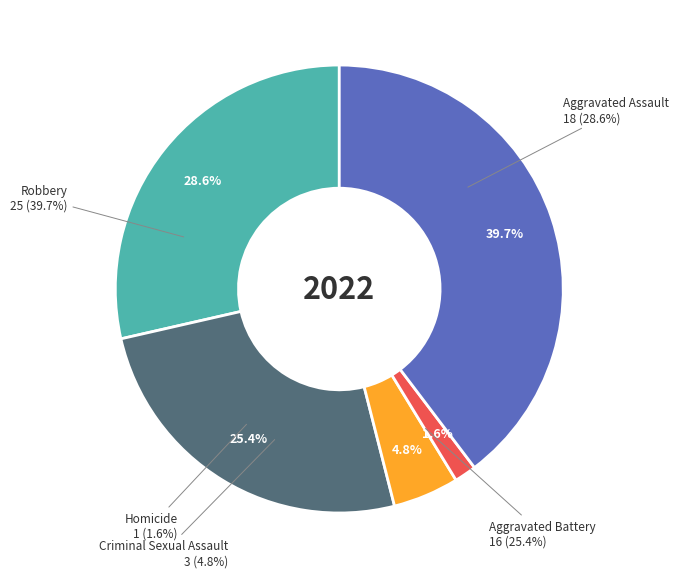

How many segments does this pie chart have?

5